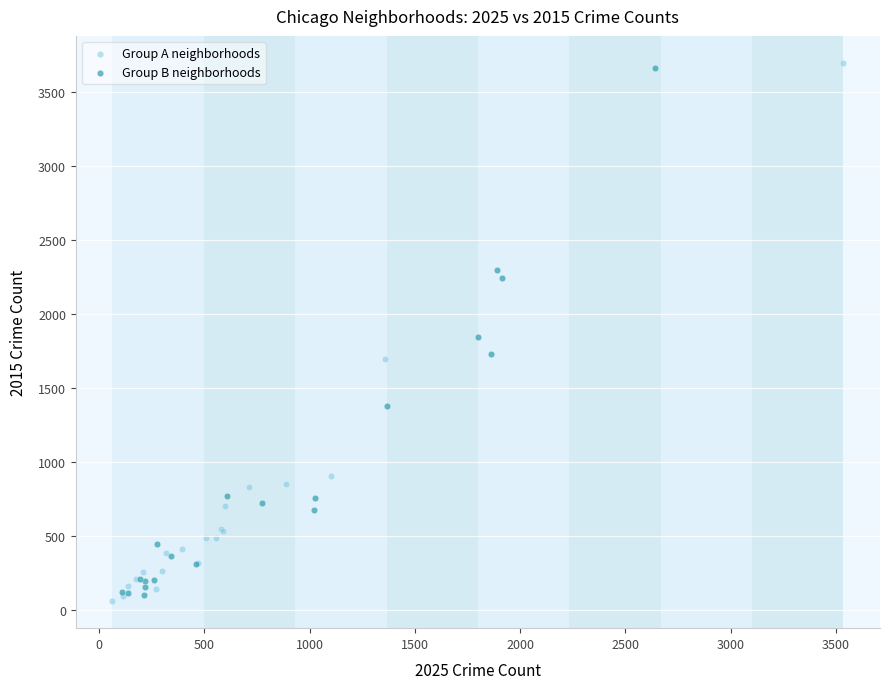

Which series reaches the maximum Y coordinate?

Group A neighborhoods